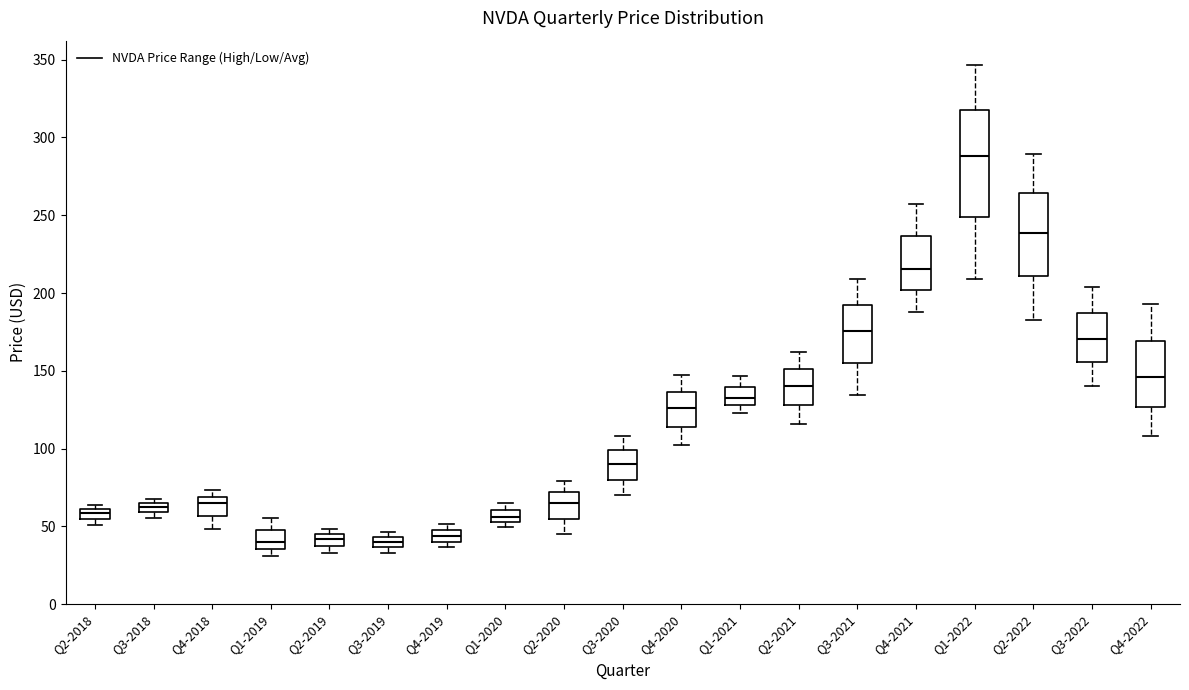

Where does the upper whisker of the box for Q2-2020 end on the y-axis? The values are not printed on the chart, so give them approximately, as read against the axis.

80